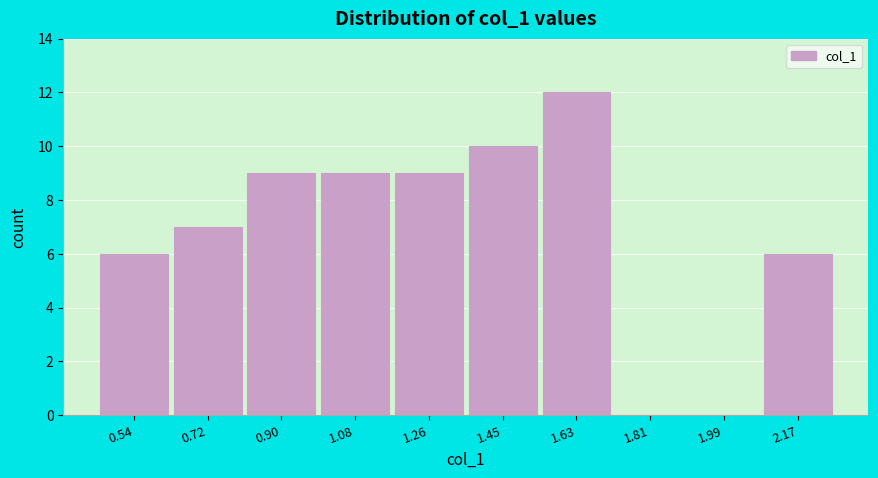

Reading right to left, extract all data points from this chart.

2.17=6	1.99=0	1.81=0	1.63=12	1.45=10	1.26=9	1.08=9	0.90=9	0.72=7	0.54=6